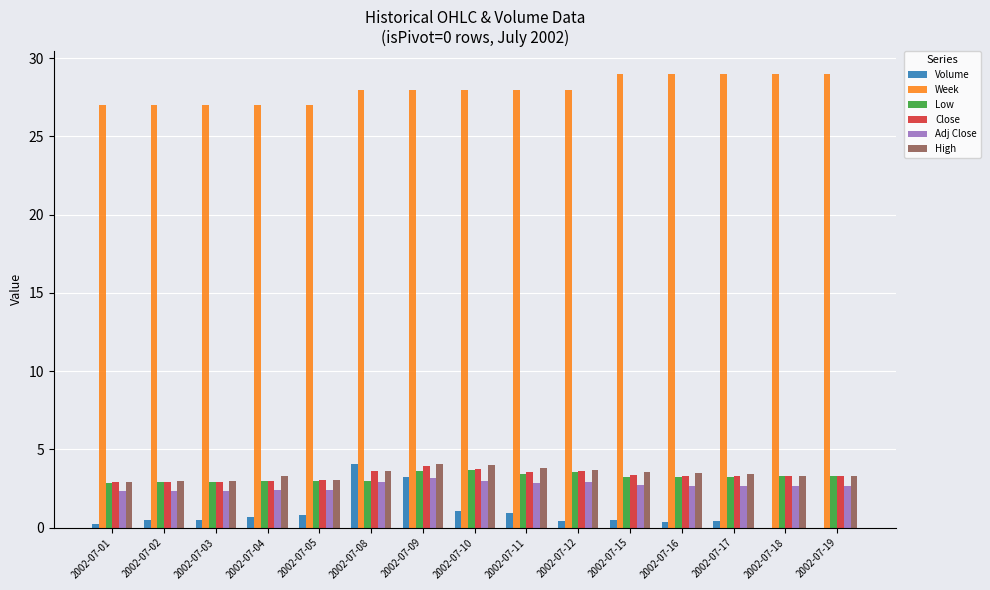

Count the number of data series in this chart.

6